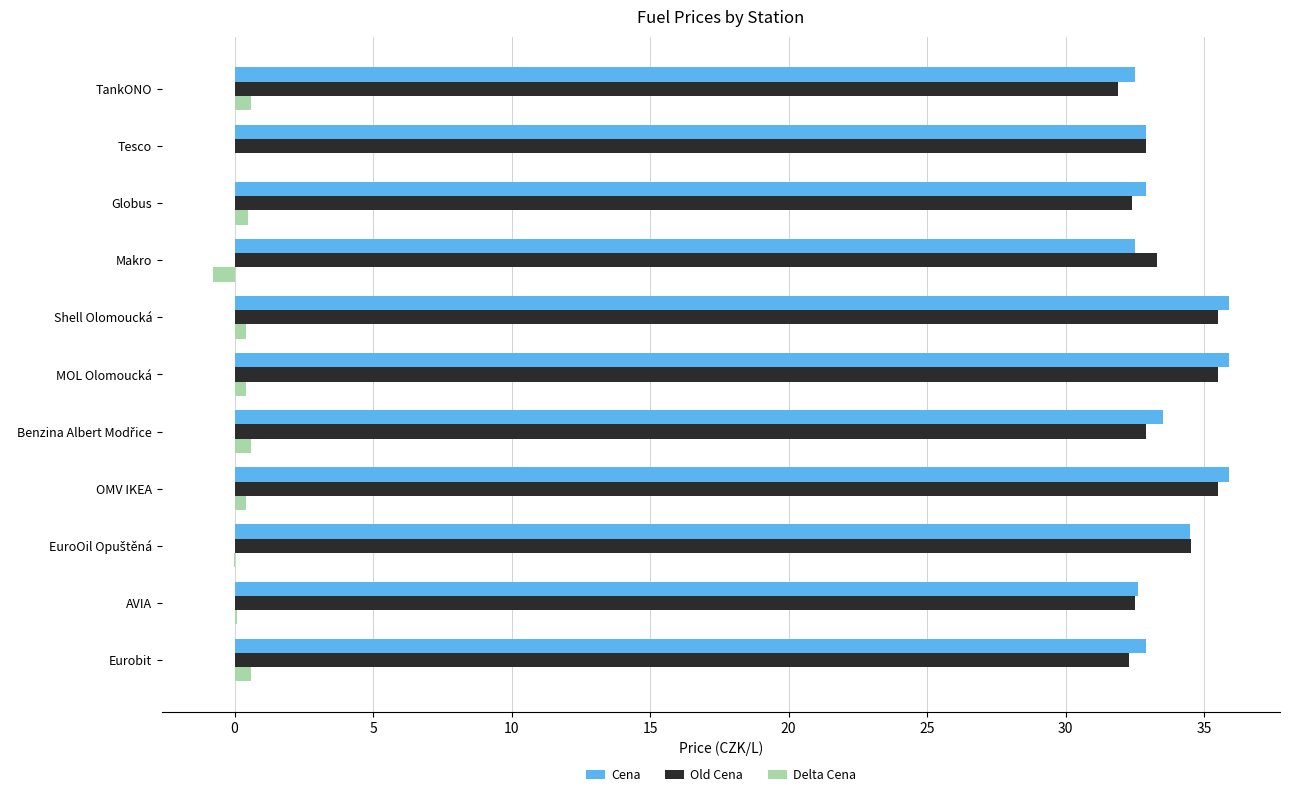

What is the sum of all Cena values?

372.0